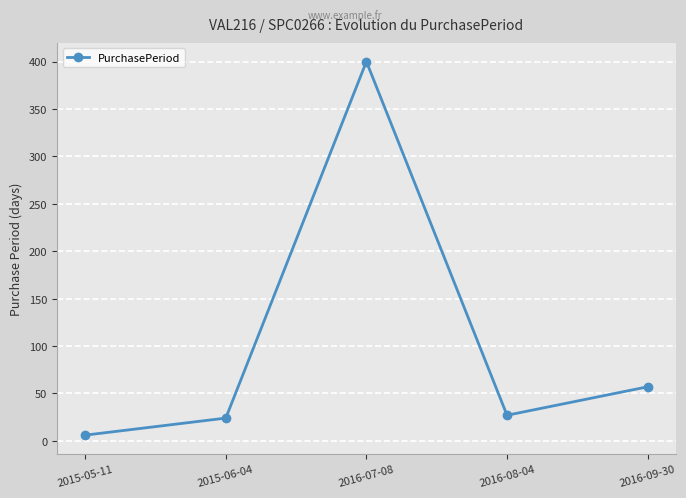

Reading left to right, extract all data points from this chart.

6	24	400	27	57